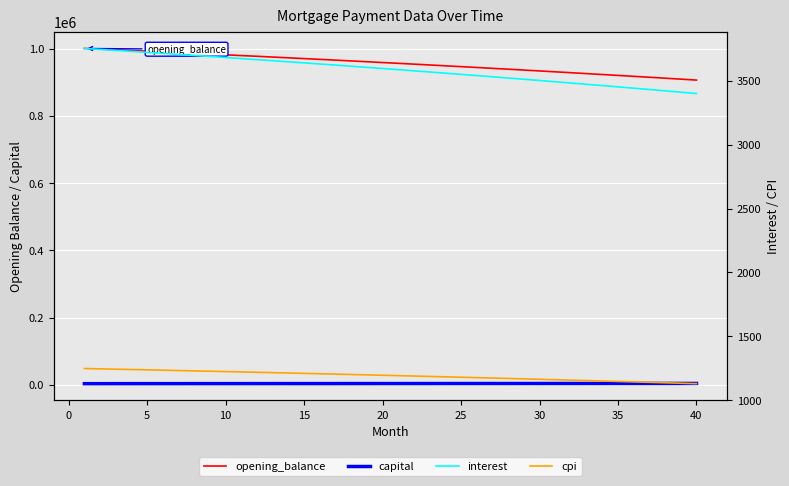

What is the difference between the second highest and second lowest values in the opening_balance series?

89336.7